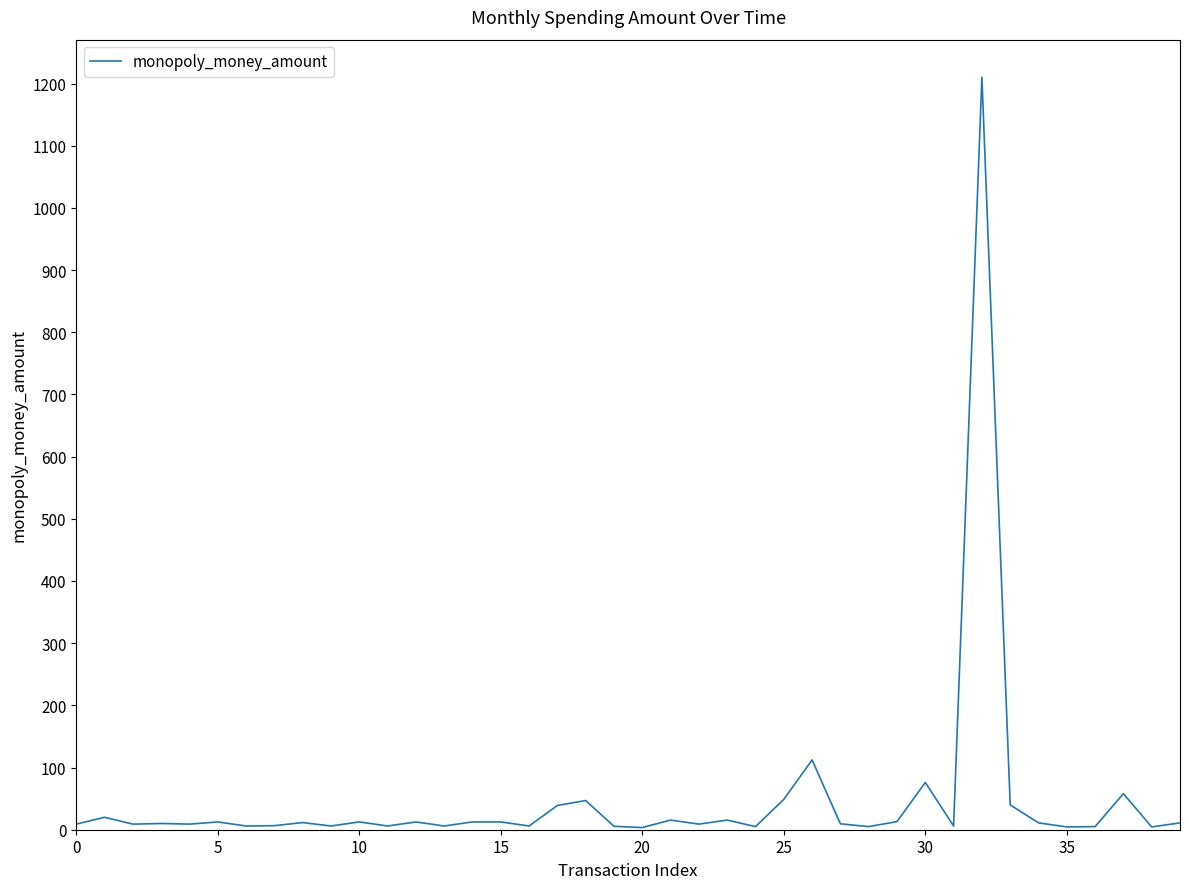

What is the difference between the maximum and minimum values?

1206.5